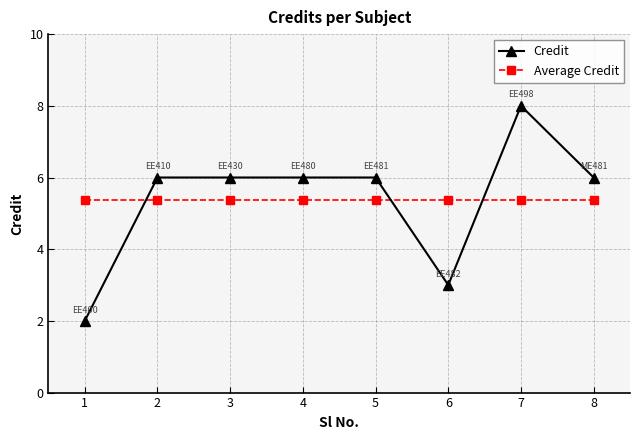

Read the Credit value at 5.

6.0